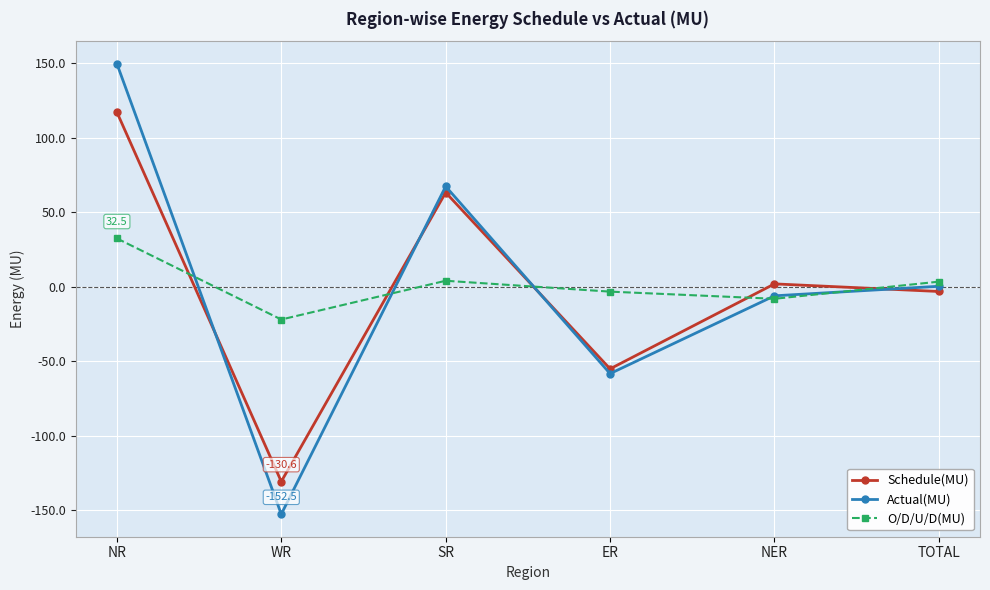

How many data points does each series have?

6